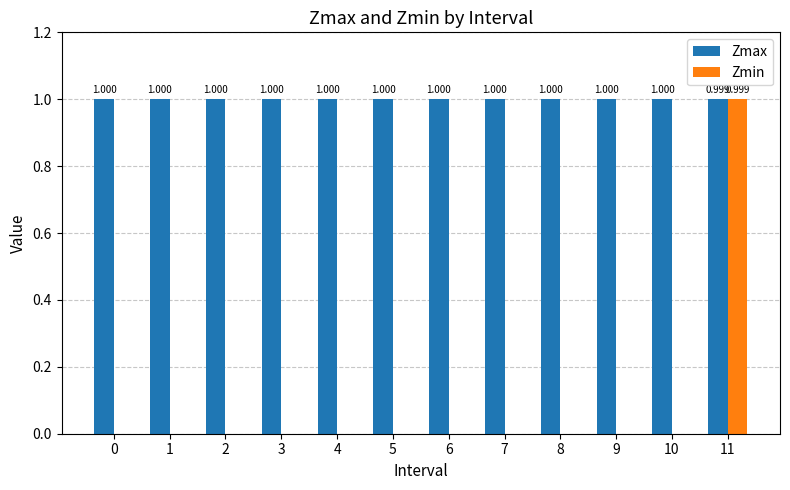

Which series has the largest total across all categories?

Zmax